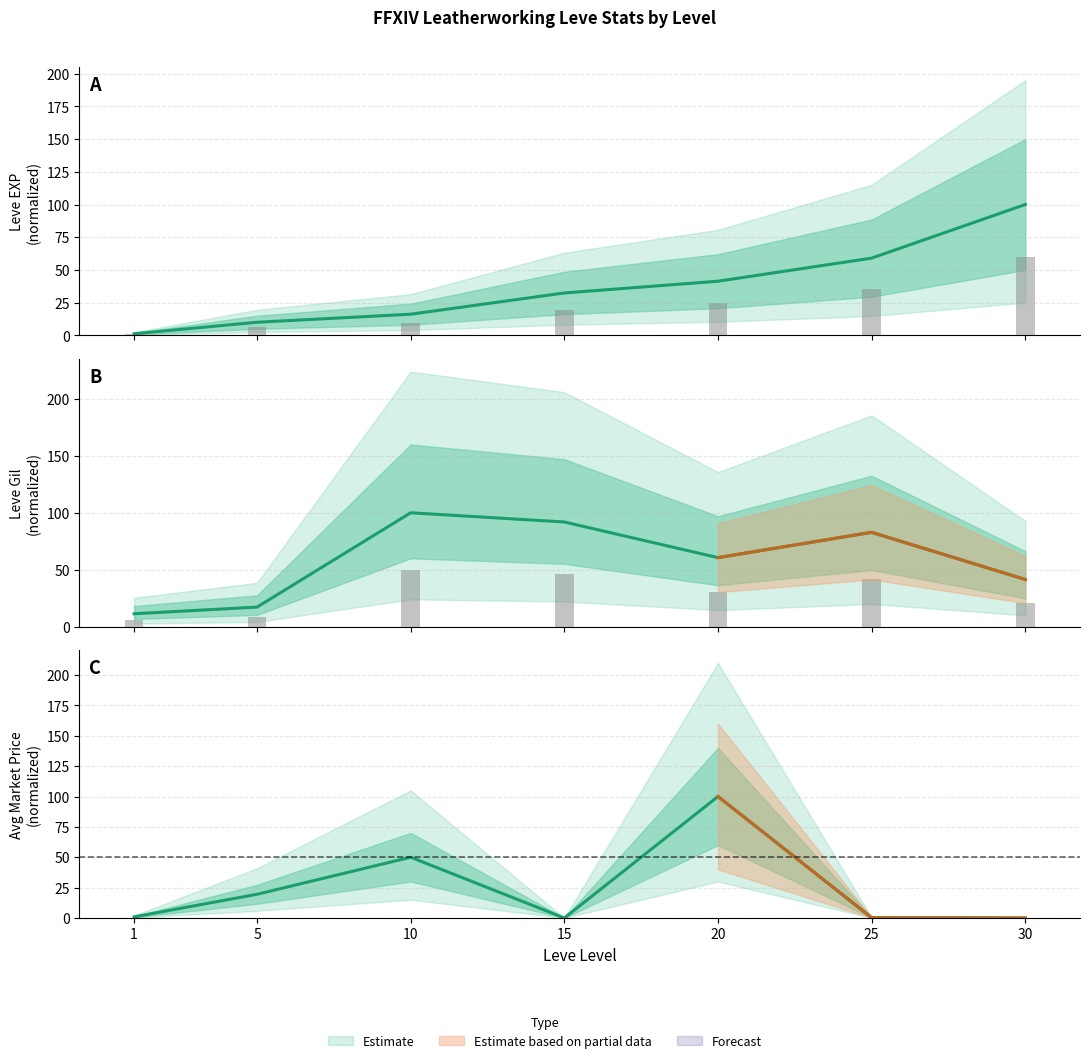

How many bars are there in total?

14